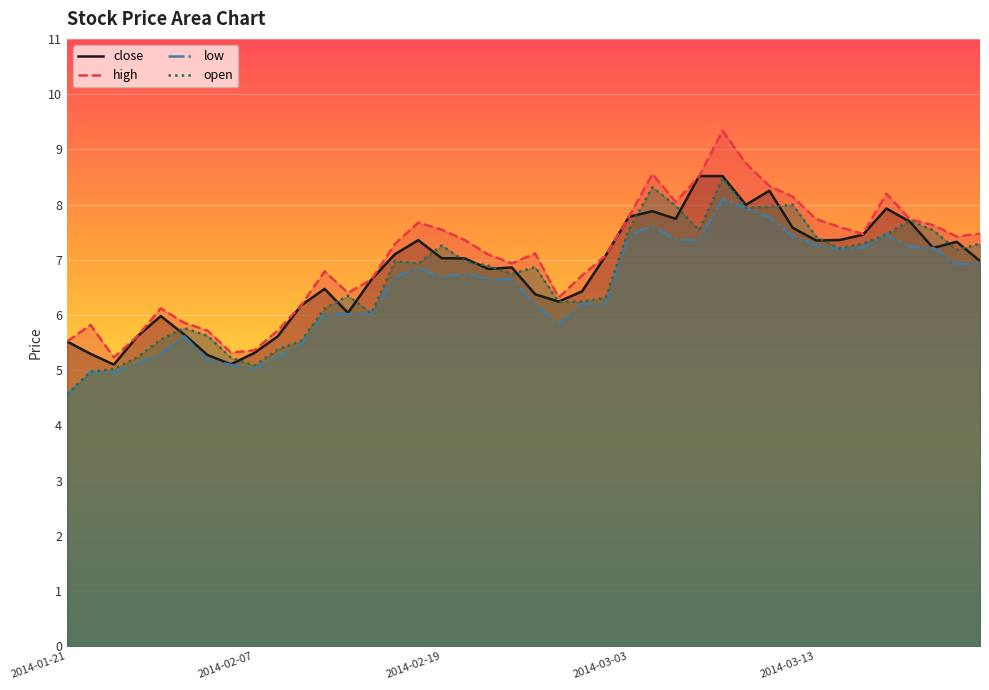

What is the minimum value shown in the chart?

4.6